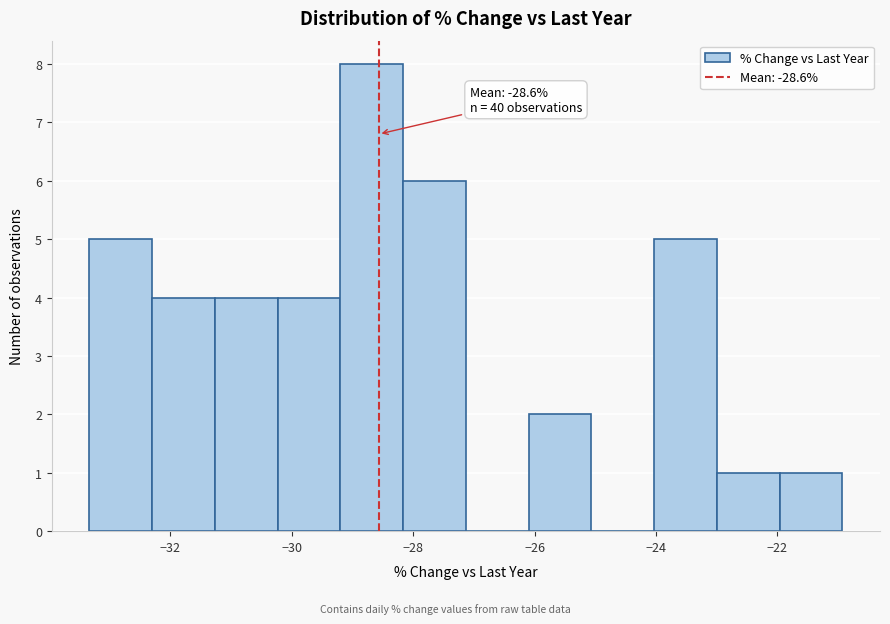

Over which range of the x-axis is the bar tallest?

-29.2 to -28.2